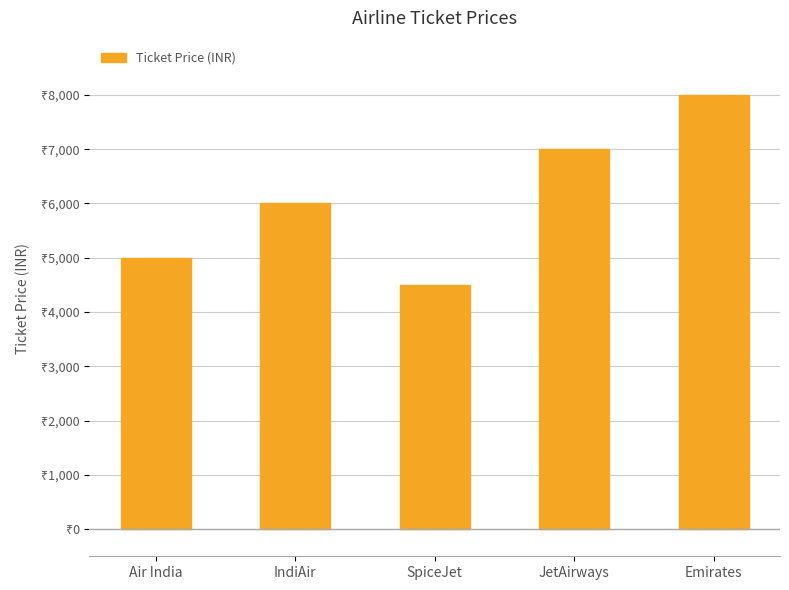

Are the bars horizontal?

No